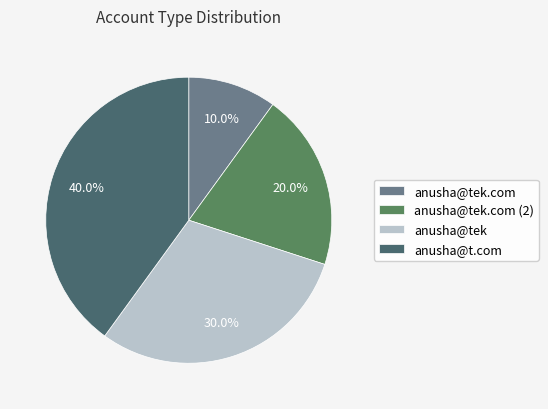

Count the number of slices in the pie.

4